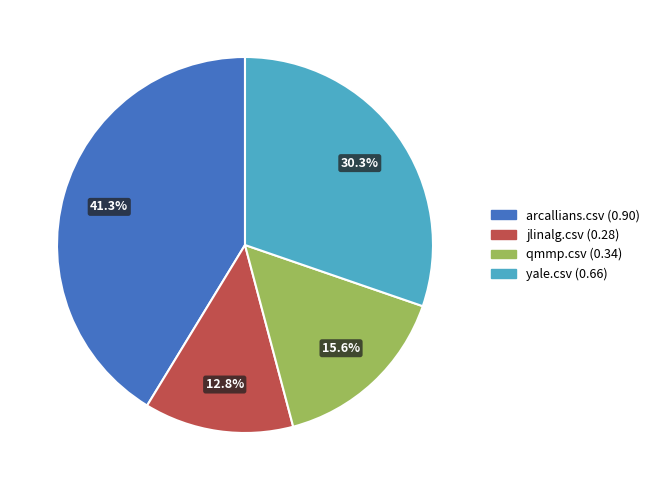

Which category has the smallest portion of the pie?

jlinalg.csv